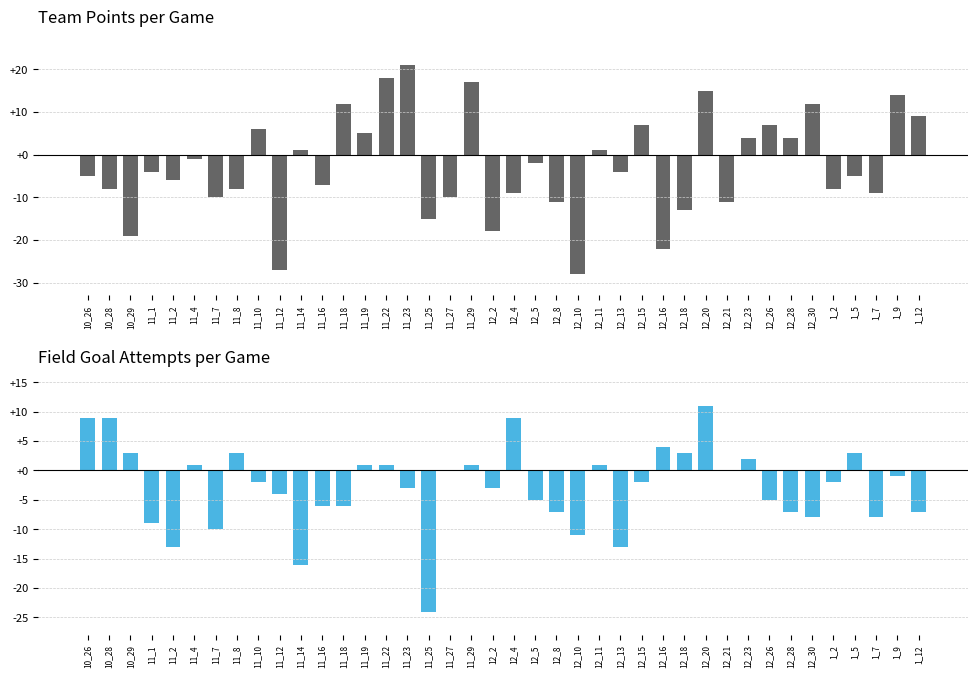

How many data points in att FG diff (team - opp) are above -2?

18